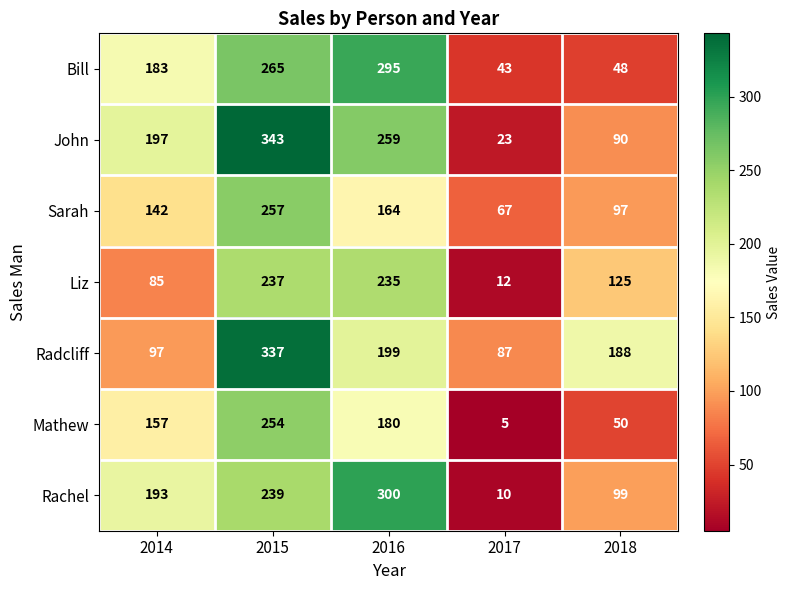

What is the difference between the highest and lowest values at 2016?

136